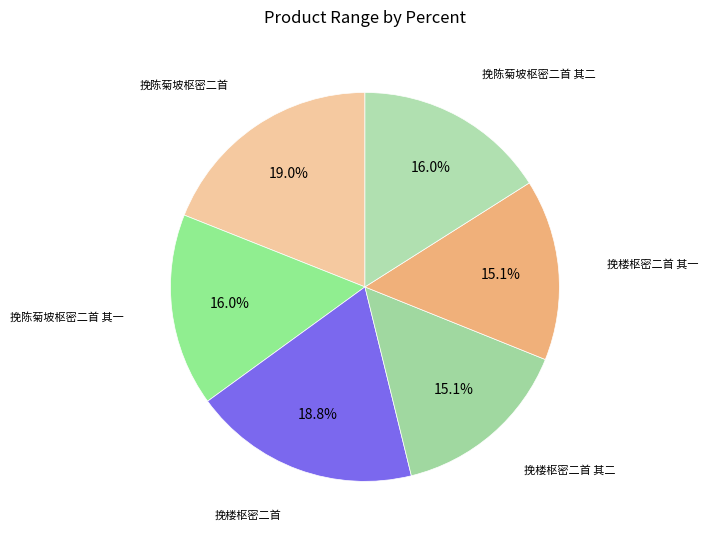

How many slices are in this pie chart?

6